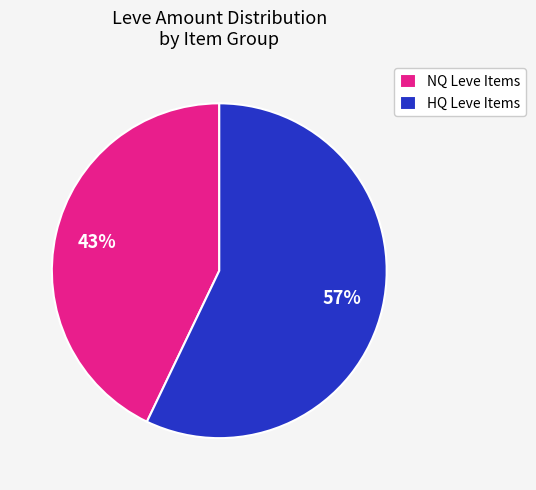

How many segments does this pie chart have?

2